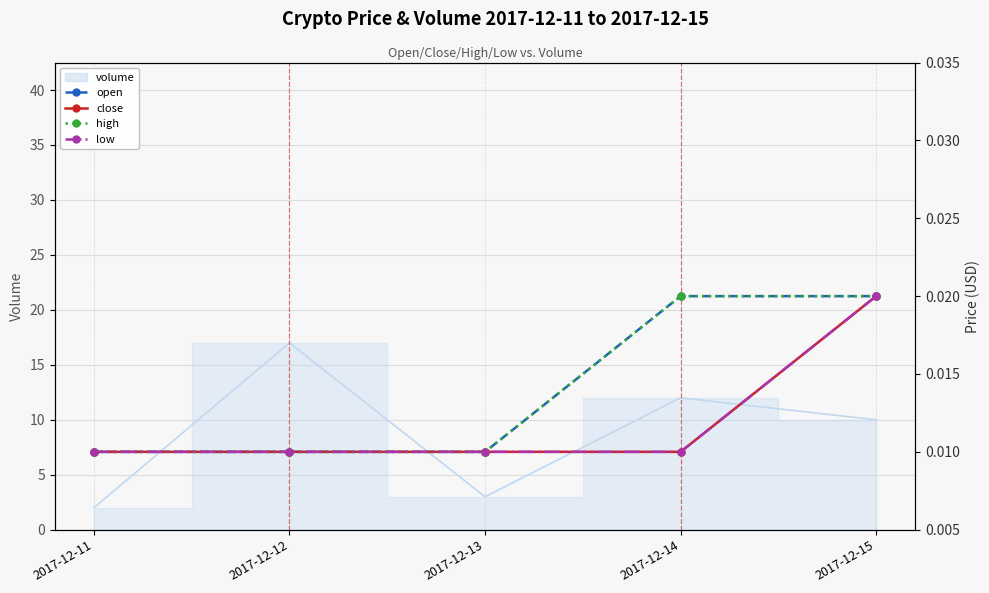

The value of low at 2017-12-13 is 0.0. True or false?

False